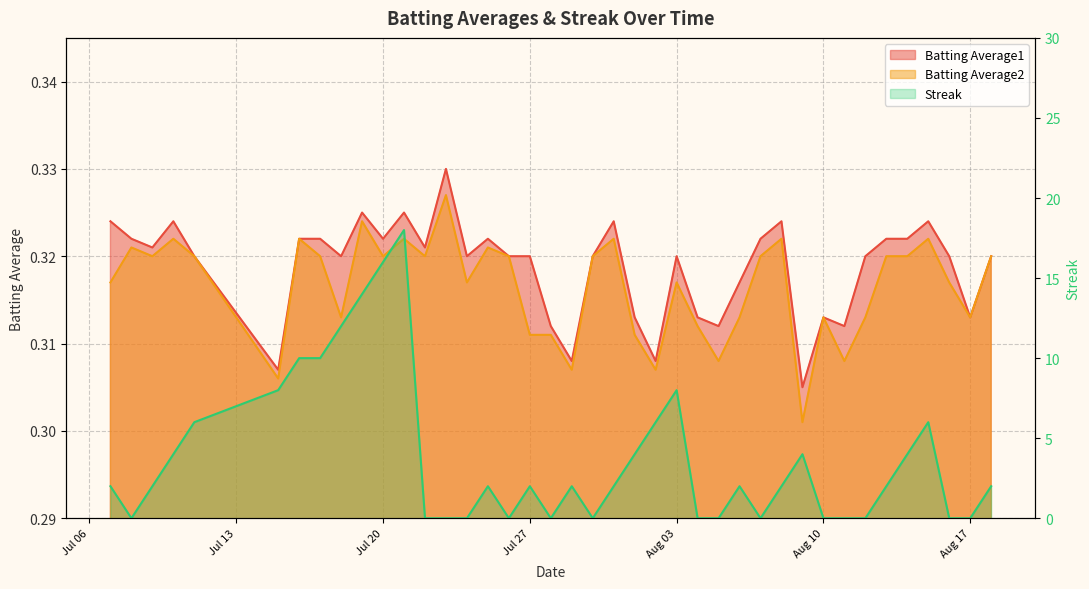

Does the chart display data point markers on the line(s)?

No